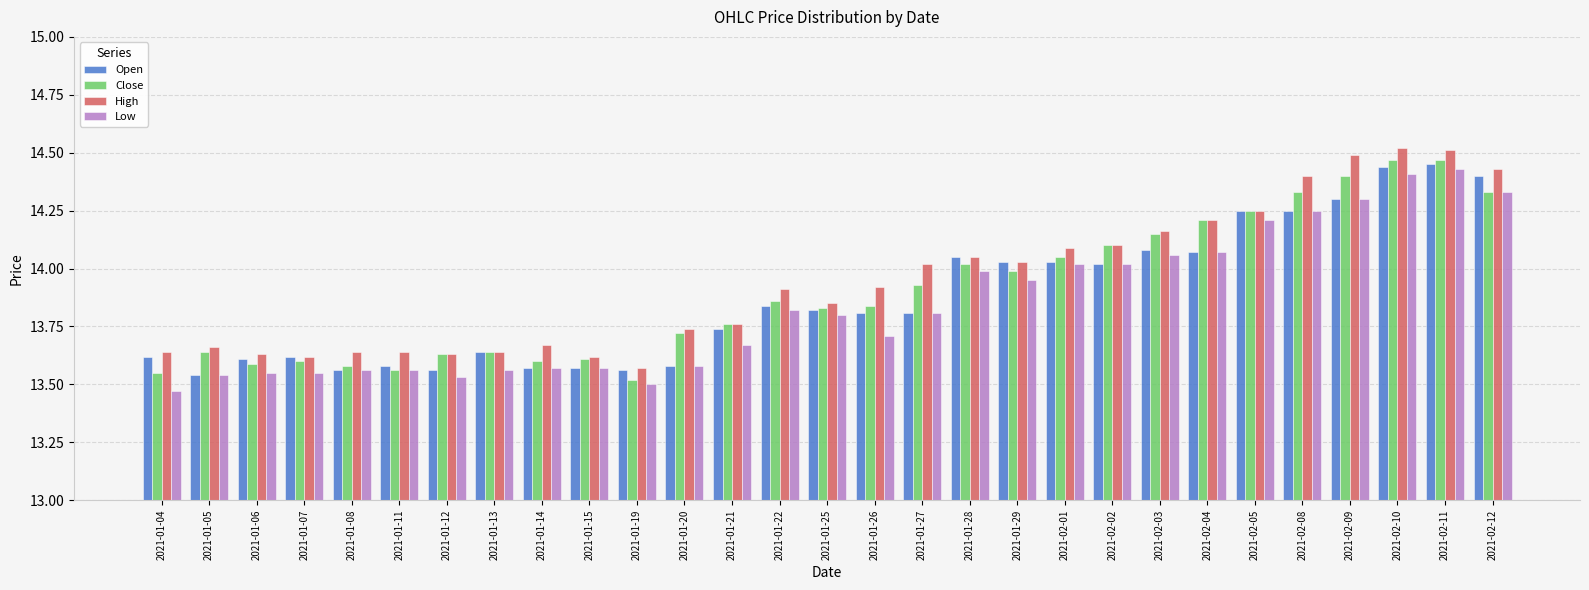

Which series changed the most between 2021-01-14 and 2021-01-29?

Open